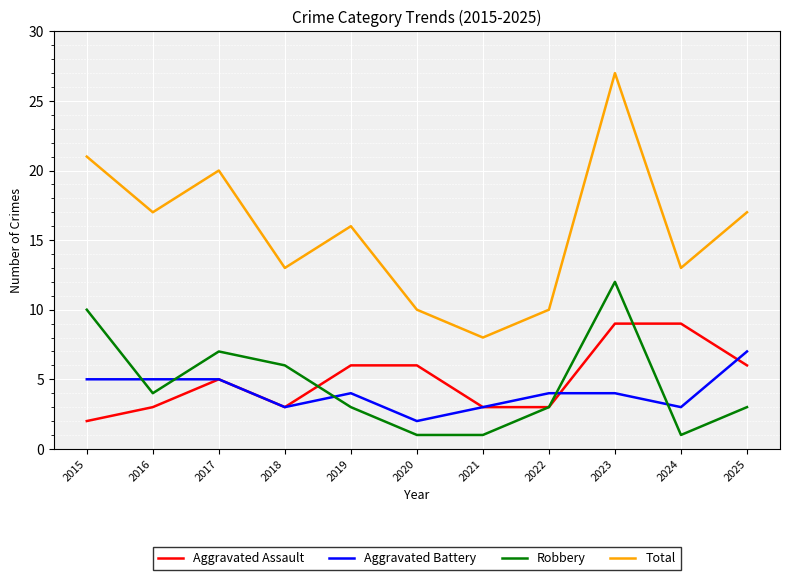

True or false: Total and Aggravated Battery cross at least once.

False